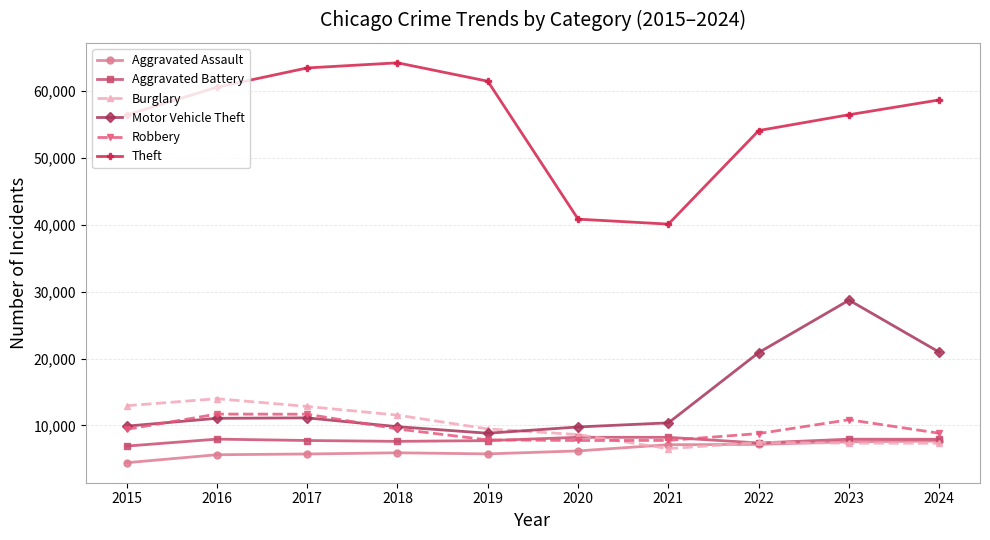

What is the minimum value shown in the chart?

4412